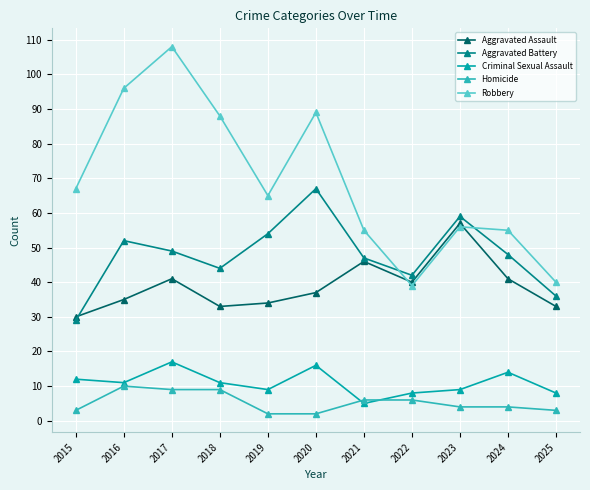

What is the value of the Homicide point at the 8th from the left?

6